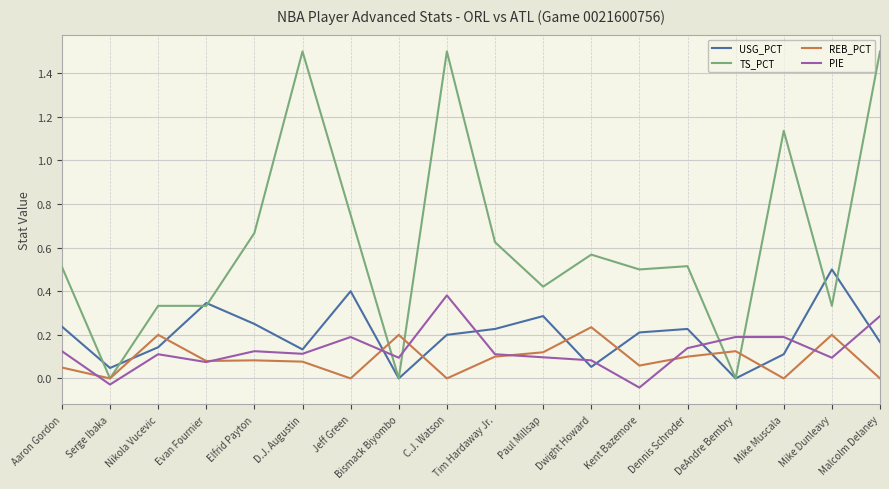

In REB_PCT, how many points are lower than both neighbors (excluding endpoints)?

6